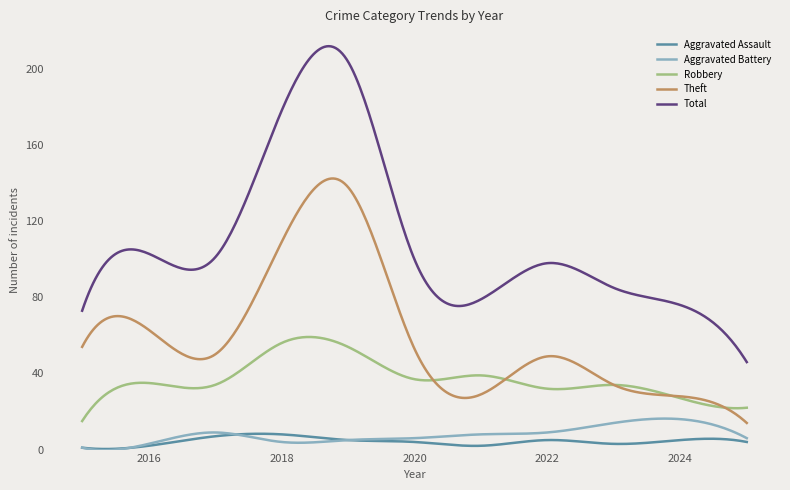

What is the average value of the Theft series?

59.4